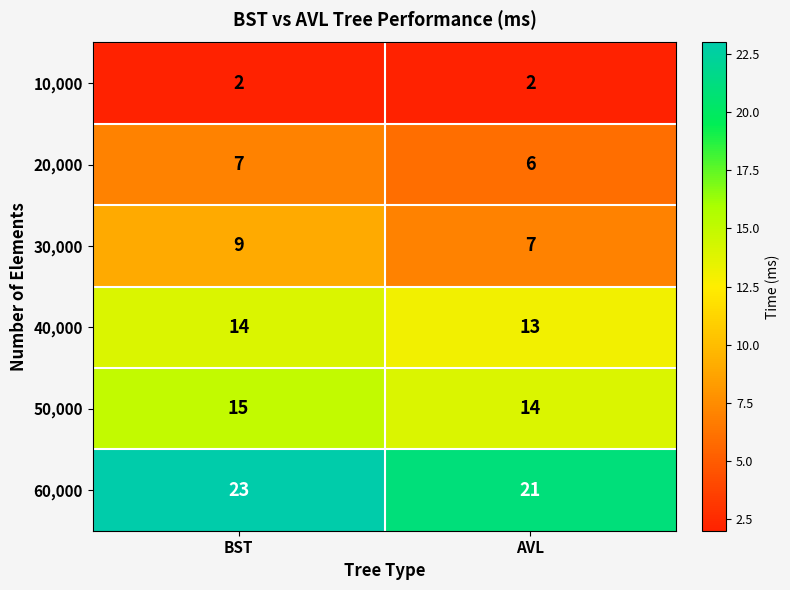

What is the sum of all 30,000 values?

16